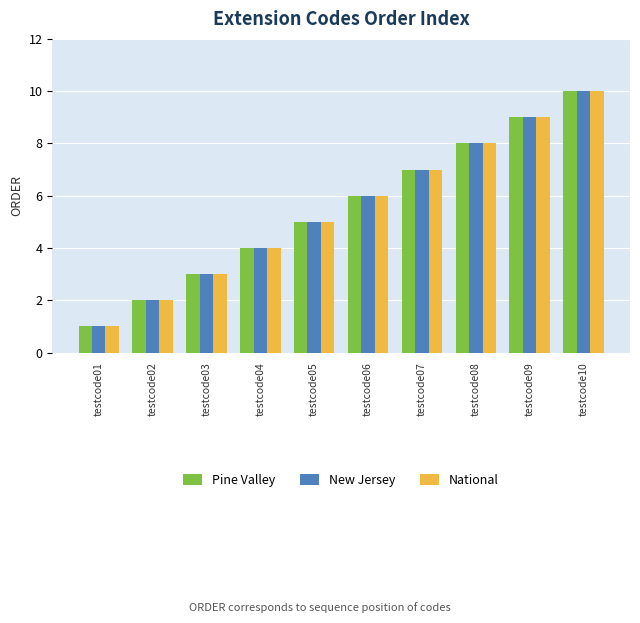

Reading right to left, list all the values displayed in this chart.

Pine Valley: testcode10=10	testcode09=9	testcode08=8	testcode07=7	testcode06=6	testcode05=5	testcode04=4	testcode03=3	testcode02=2	testcode01=1
New Jersey: testcode10=10	testcode09=9	testcode08=8	testcode07=7	testcode06=6	testcode05=5	testcode04=4	testcode03=3	testcode02=2	testcode01=1
National: testcode10=10	testcode09=9	testcode08=8	testcode07=7	testcode06=6	testcode05=5	testcode04=4	testcode03=3	testcode02=2	testcode01=1